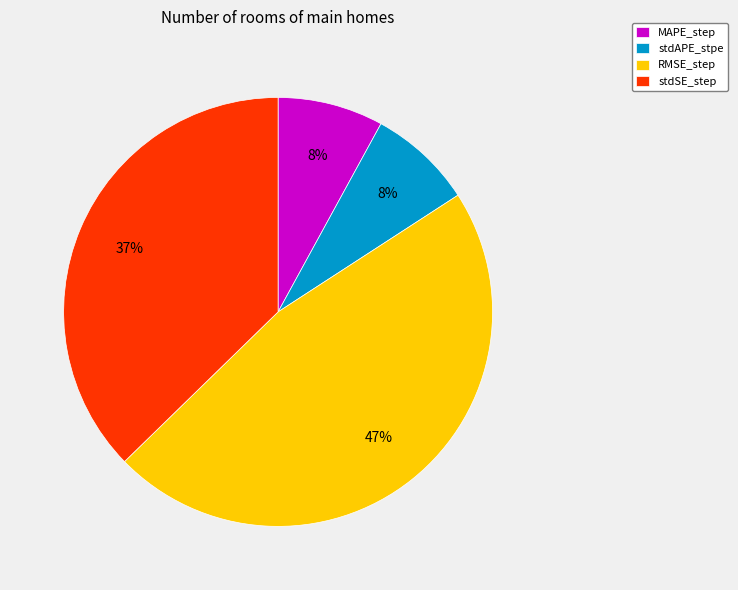

To the nearest percent, what portion does RMSE_step represent?

47%